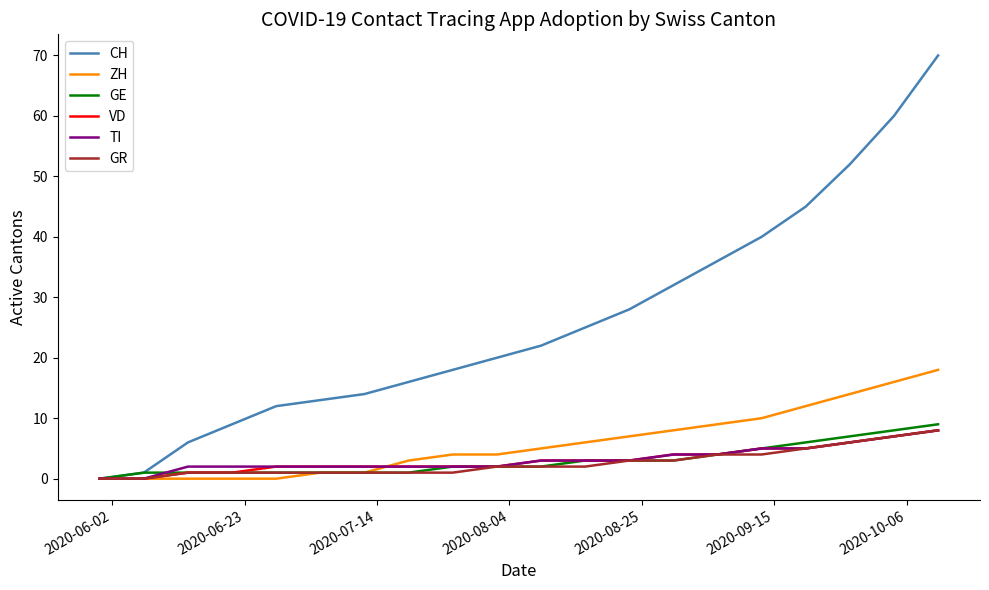

Which series has the widest spread of values?

CH